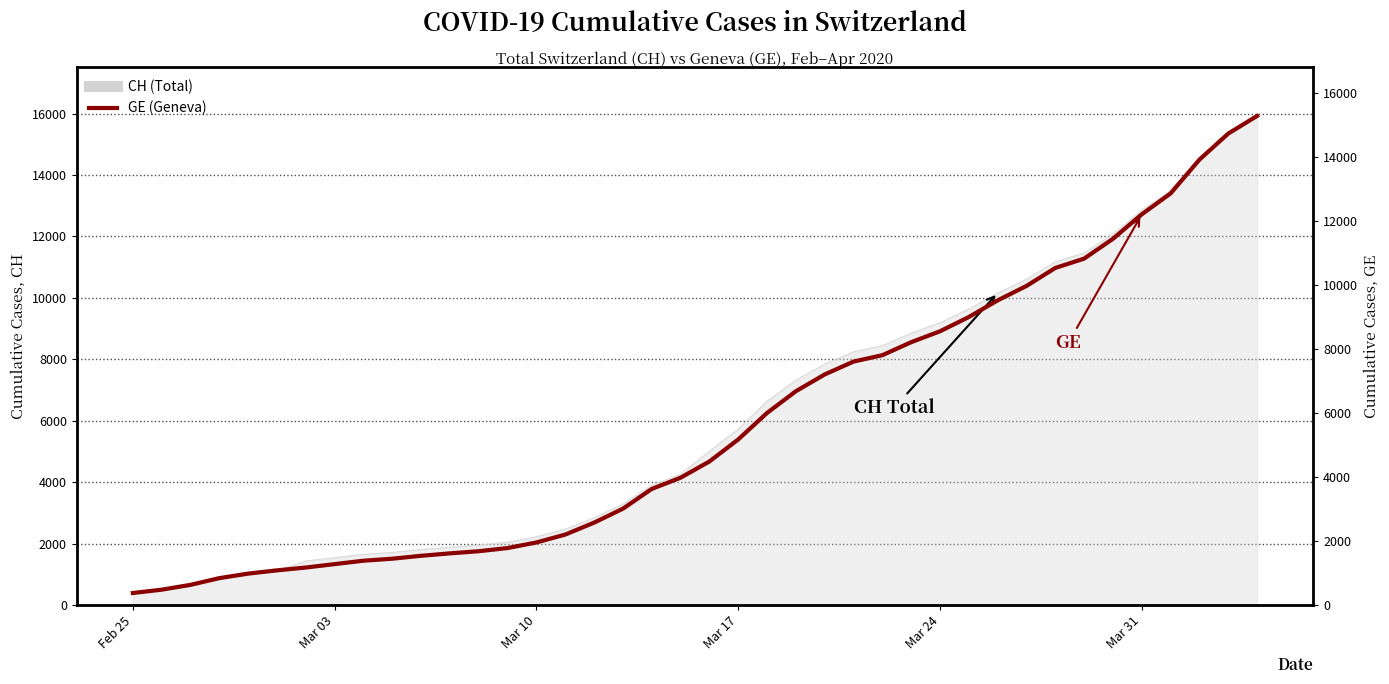

The chart shows a value of 1278 at Mar 03. True or false?

True